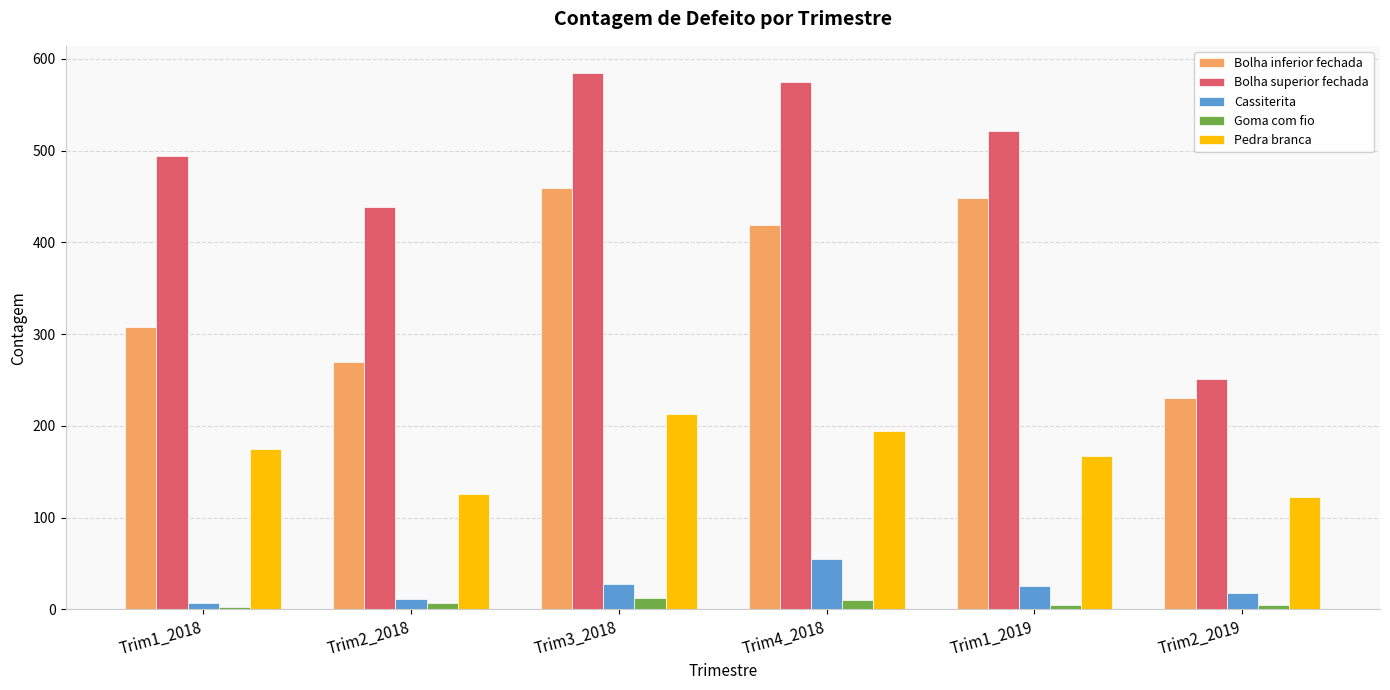

List the series in order of their peak value, lowest first.

Goma com fio, Cassiterita, Pedra branca, Bolha inferior fechada, Bolha superior fechada